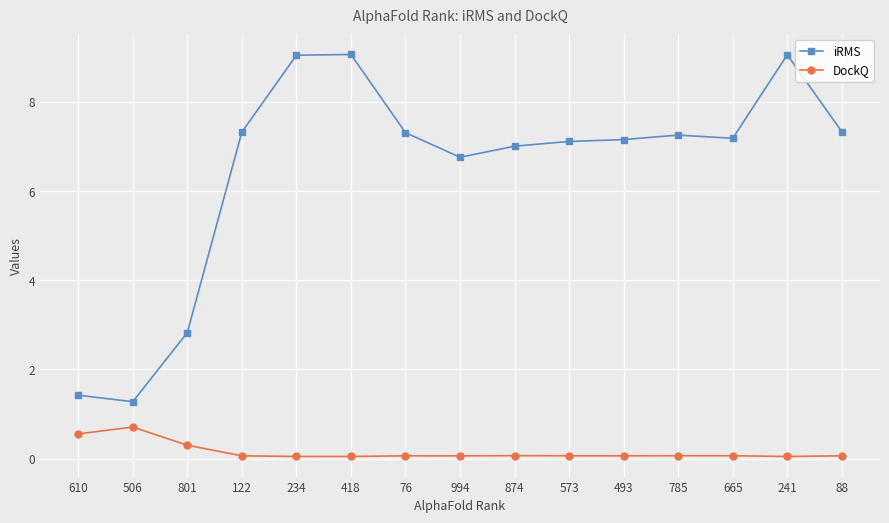

Is it true that iRMS equals 3.1 at 234?

False